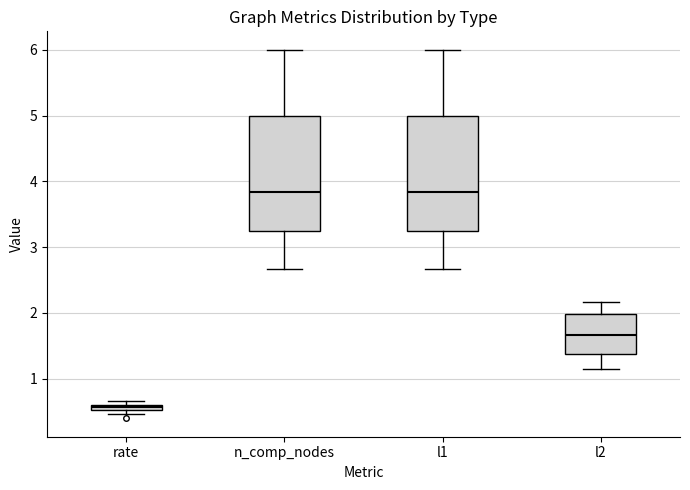

Which box has the lowest median line?

rate